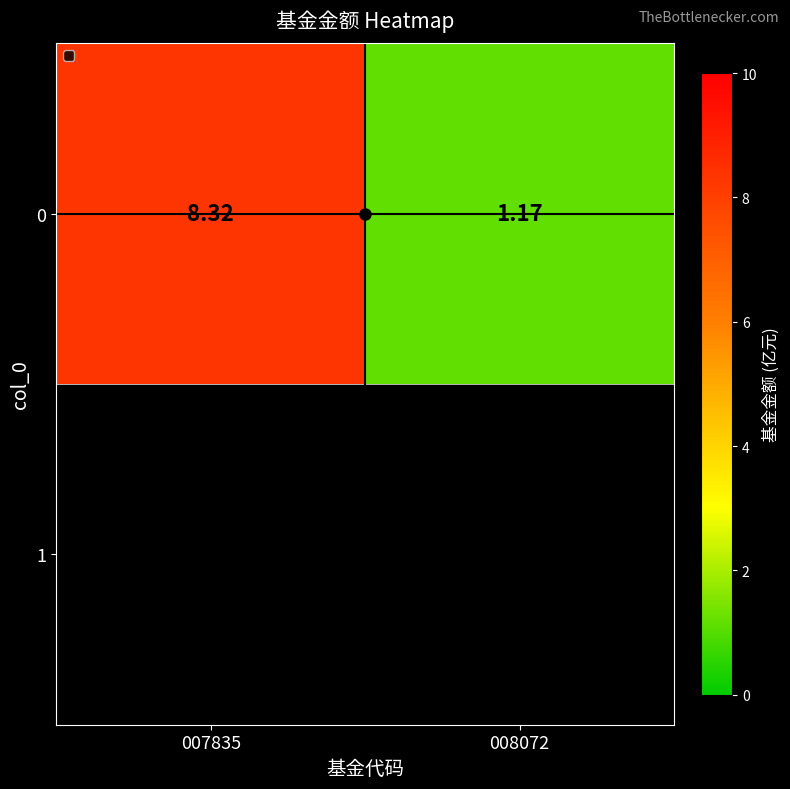

Reading right to left, transcribe all the data shown in this chart.

008072=1.2	007835=8.3